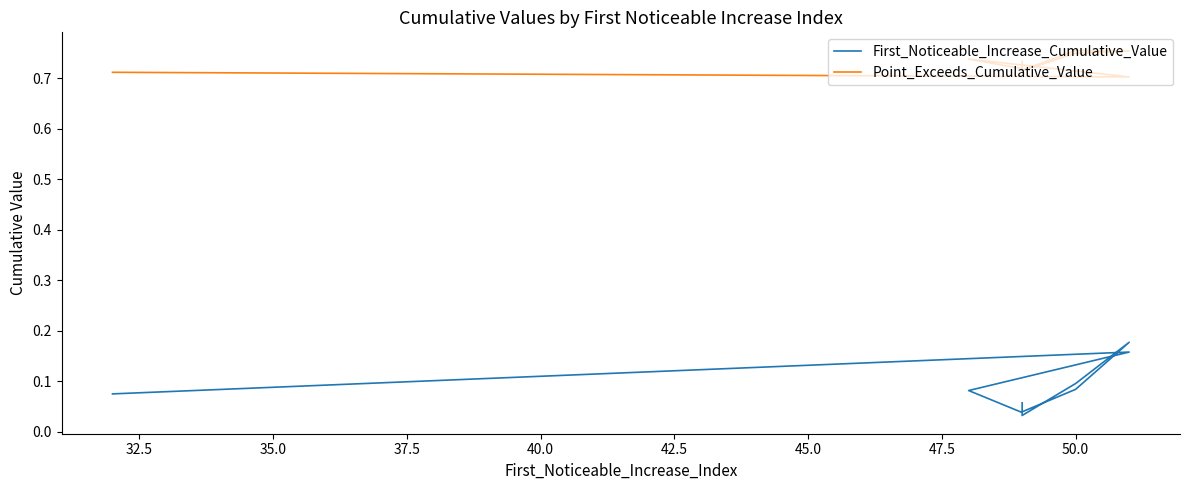

List the series in order of their peak value, lowest first.

First_Noticeable_Increase_Cumulative_Value, Point_Exceeds_Cumulative_Value